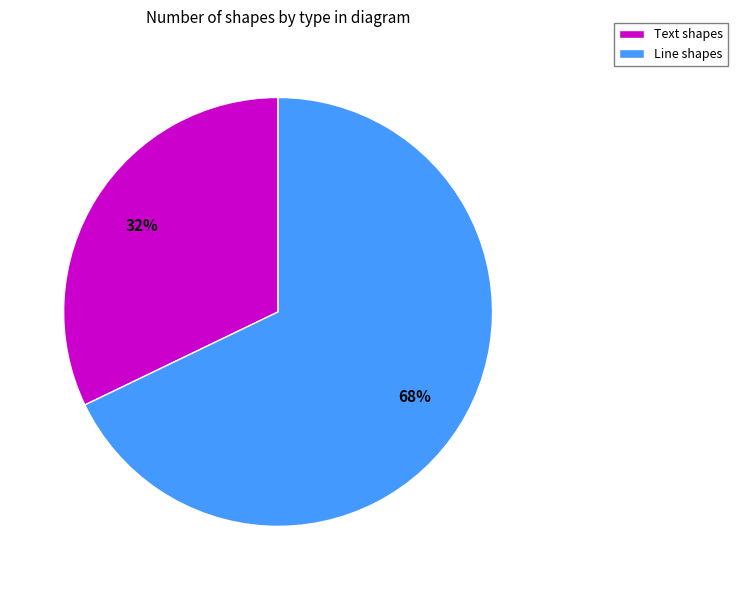

True or false: Text accounts for 32% of the total.

True